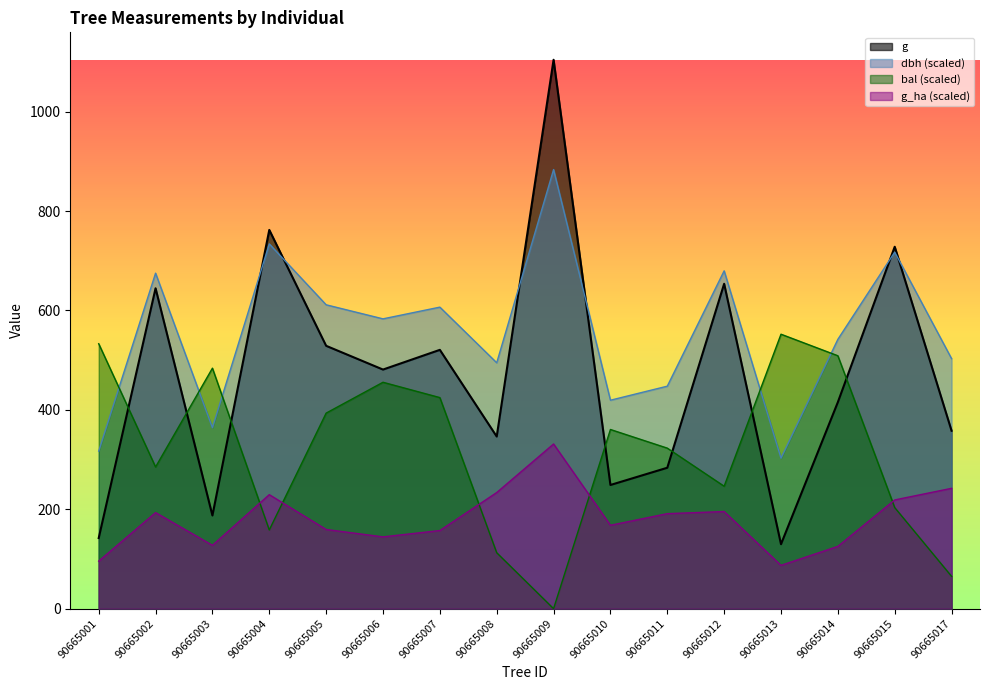

What is the difference between the g values at 90665006 and 90665011?

197.6